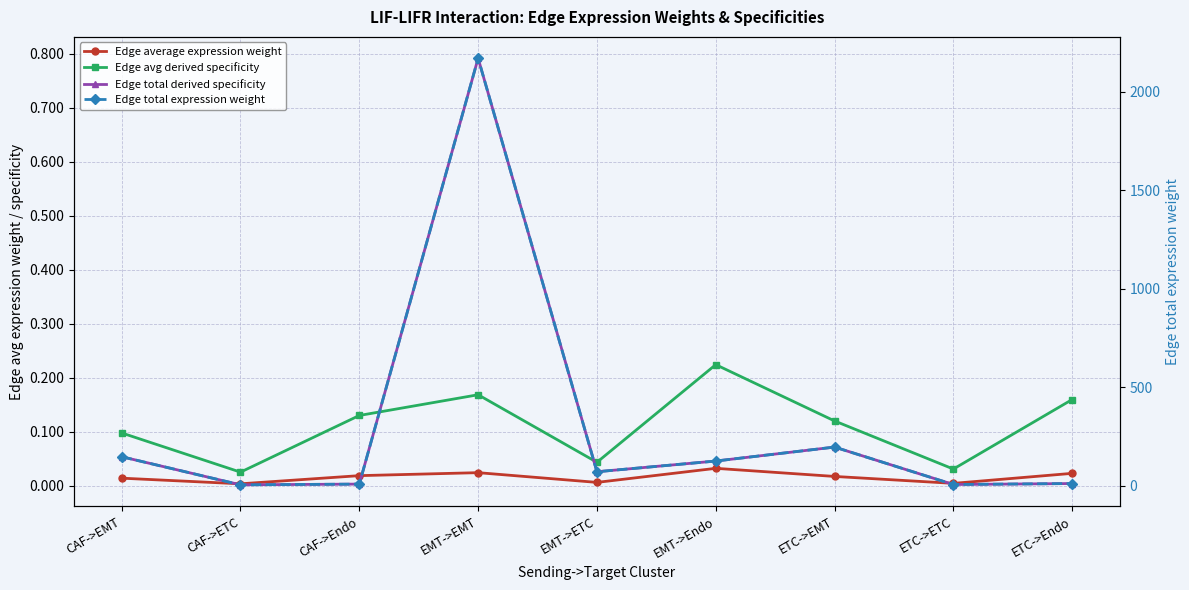

True or false: Edge total expression weight and Edge average expression weight intersect in this chart.

False